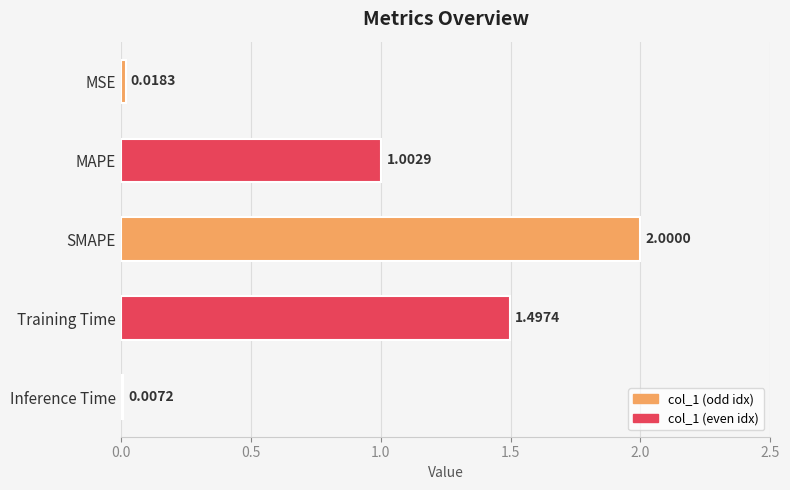

At which label is the value closest to 1?

MAPE